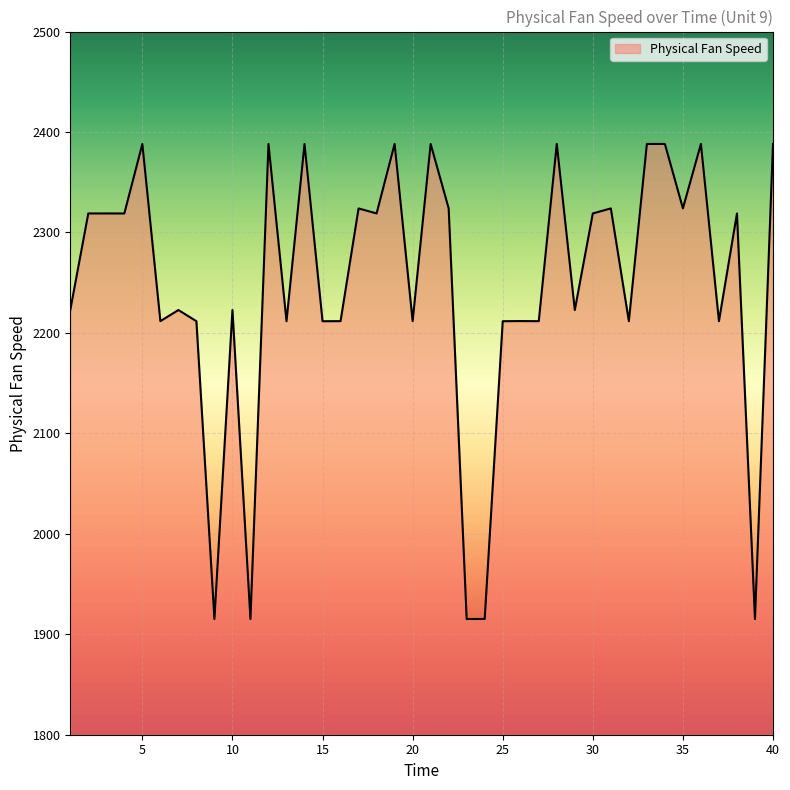

What is the minimum value shown in the chart?

1915.1